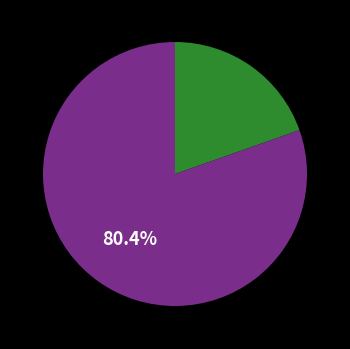

Is there a majority slice in this chart?

Yes